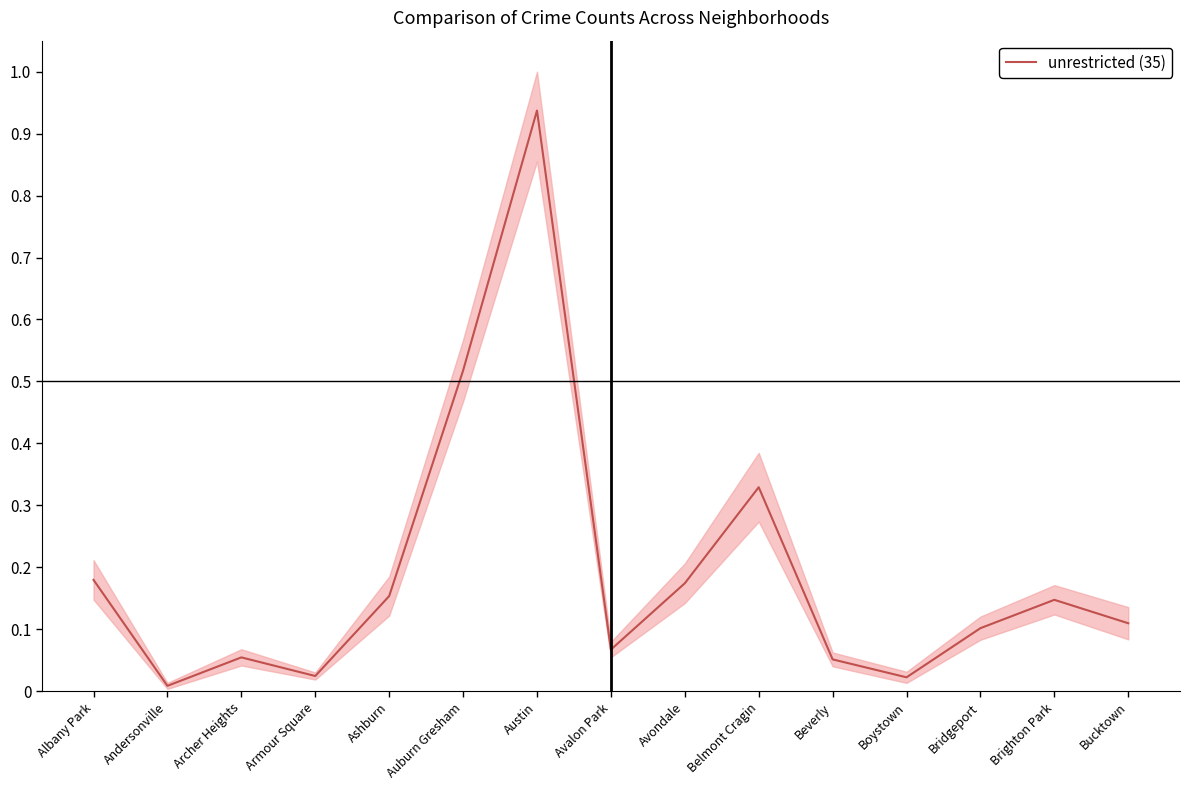

Rank the categories by value from highest to lowest.

Austin, Auburn Gresham, Belmont Cragin, Albany Park, Avondale, Ashburn, Brighton Park, Bucktown, Bridgeport, Avalon Park, Archer Heights, Beverly, Armour Square, Boystown, Andersonville